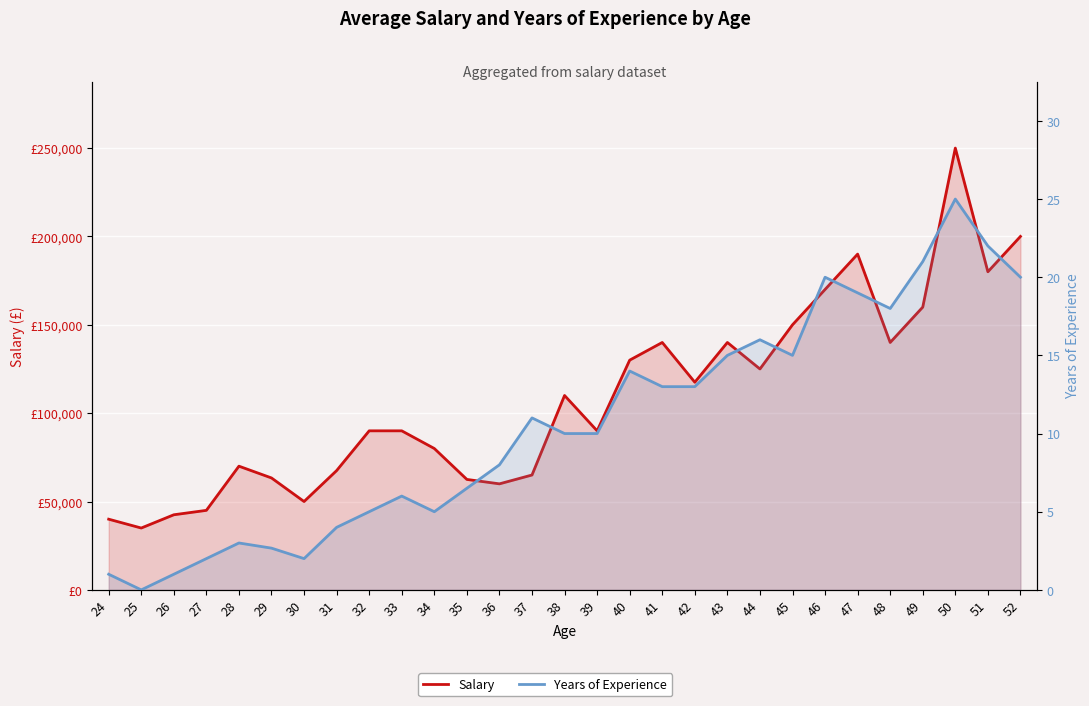

Read the Years of Experience value at 49.

21.0